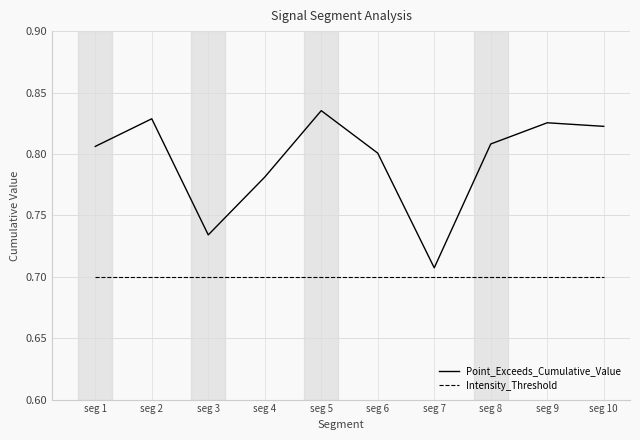

What is the sum of all Point_Exceeds_Cumulative_Value values?

7.9